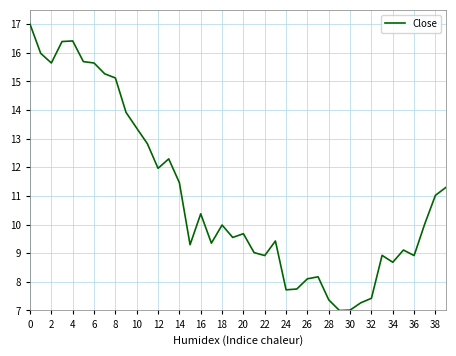

What is the smallest value displayed?

7.0